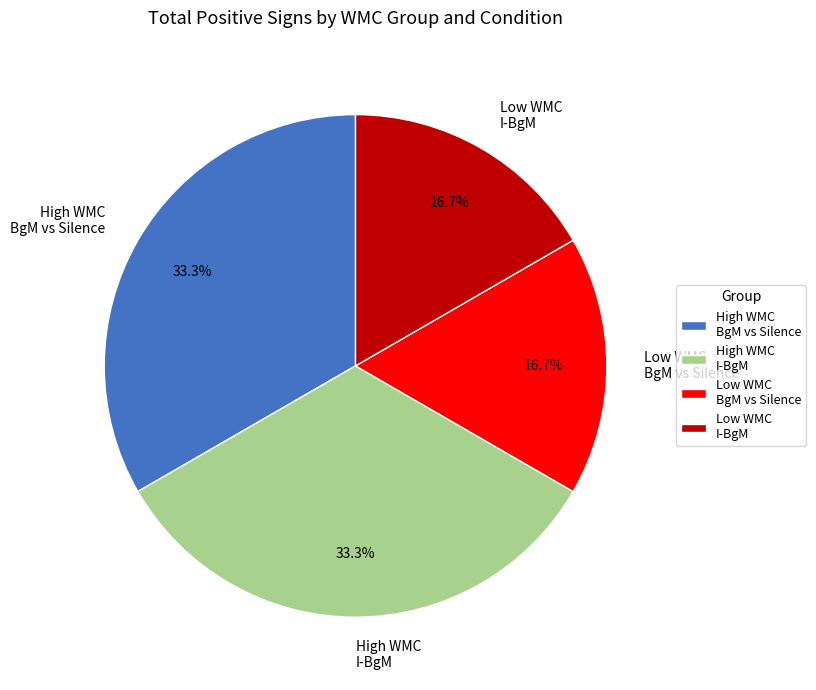

Approximately how many times larger is the value at High WMC I-BgM compared to Low WMC I-BgM?

2.0